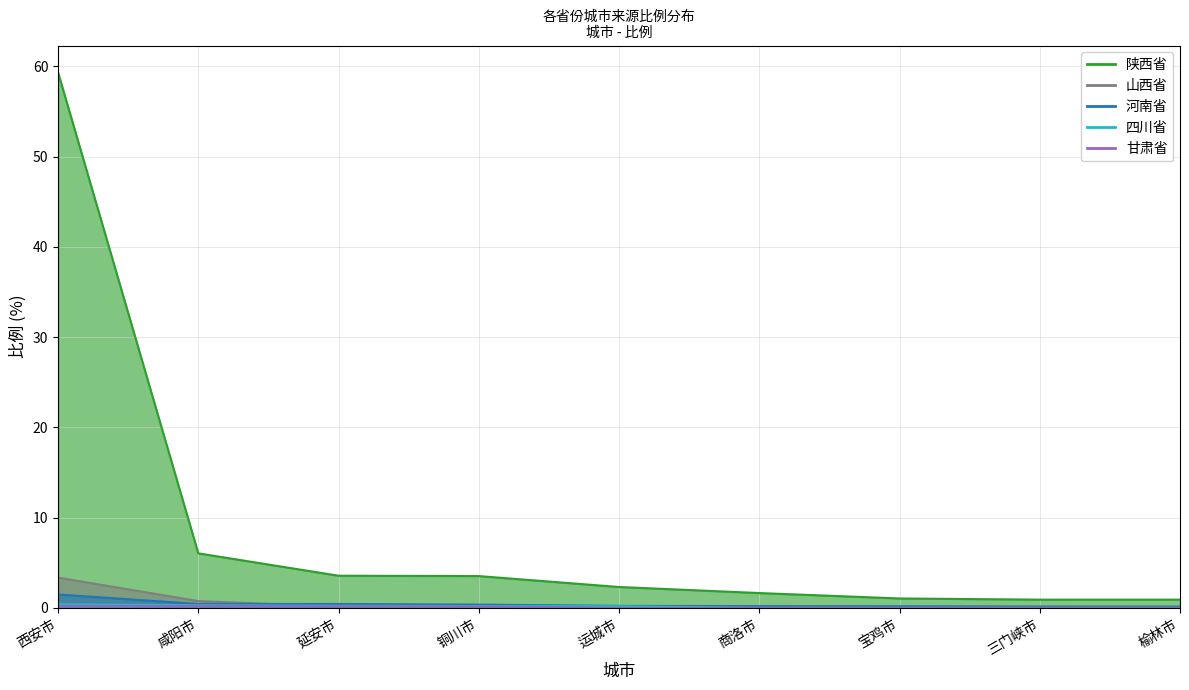

Which series has the largest range (max minus min)?

陕西省